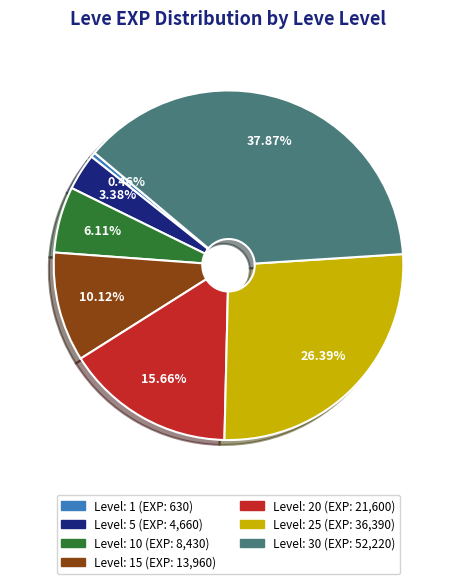

Is there a majority slice in this chart?

No